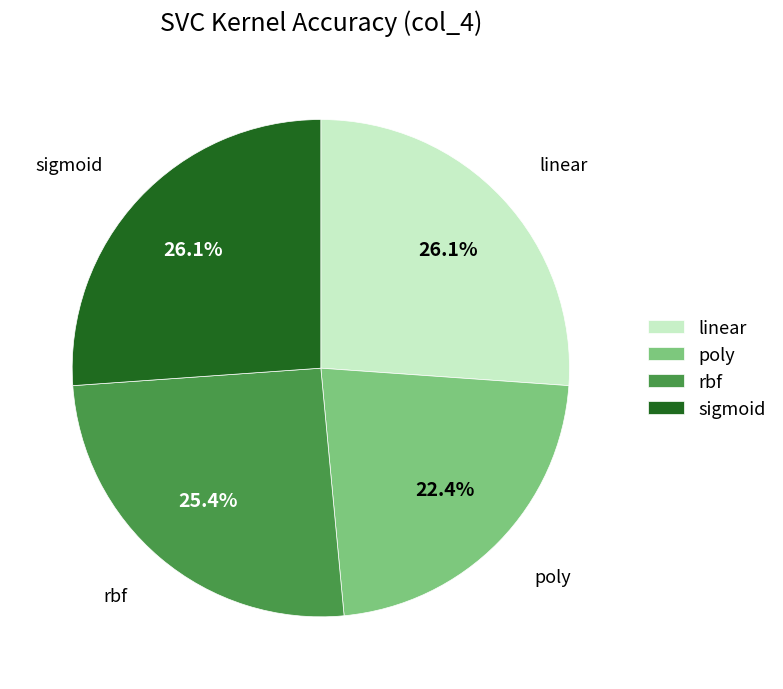

Count the number of slices in the pie.

4